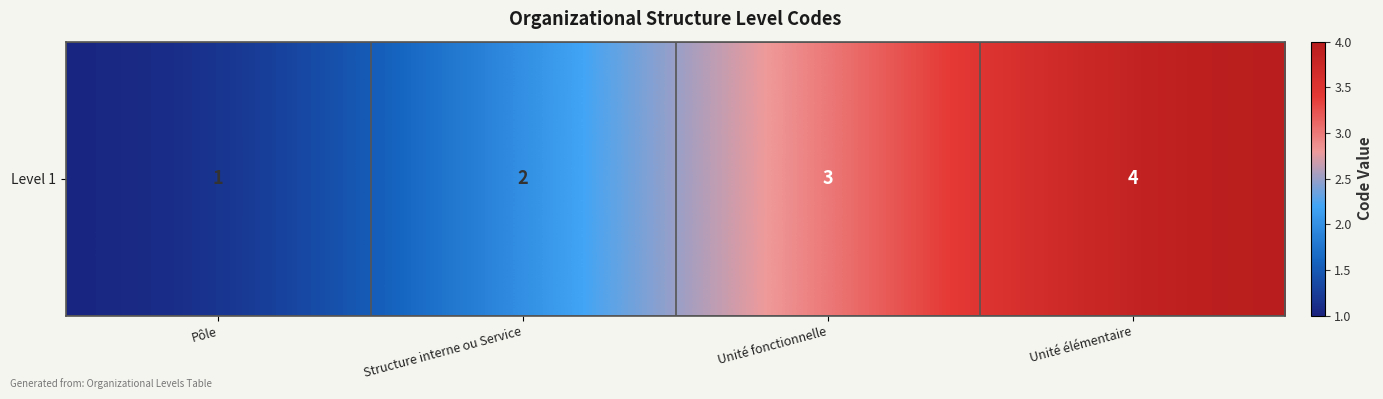

At which label is the value closest to 2?

Structure interne ou Service